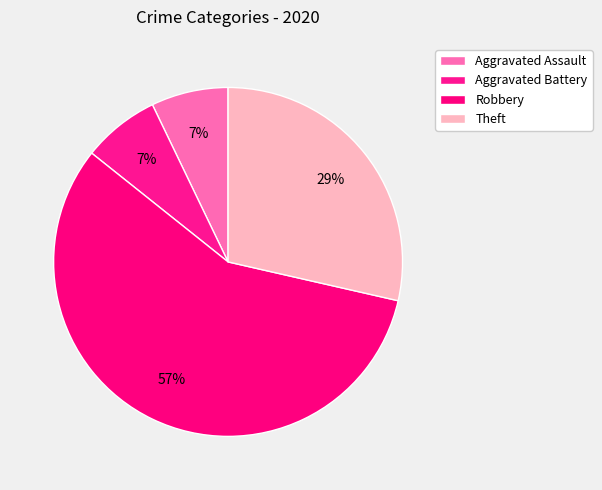

What is the total percentage of Robbery and Theft?

85.7%